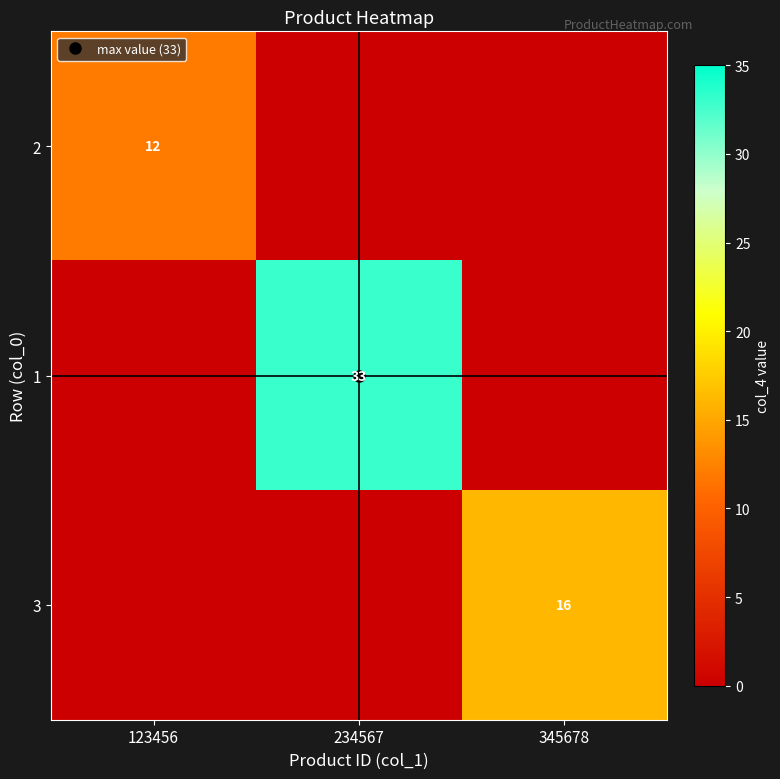

True or false: 2 has a value of 0 at 345678.

True